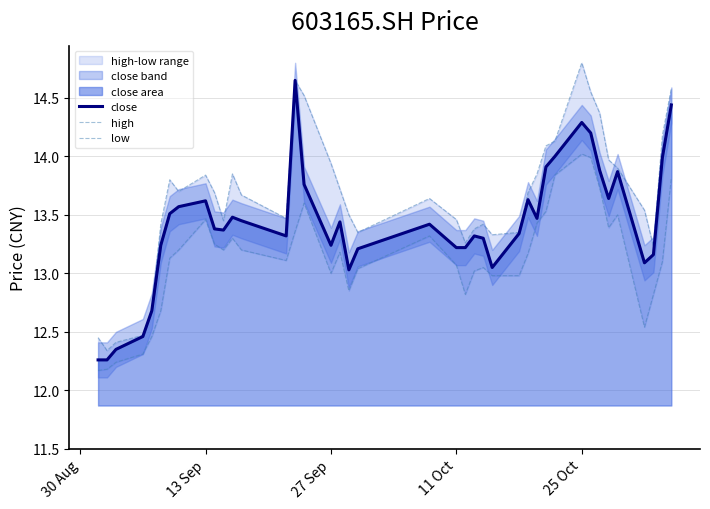

Where is low nearest to the value 13?

27 Sep